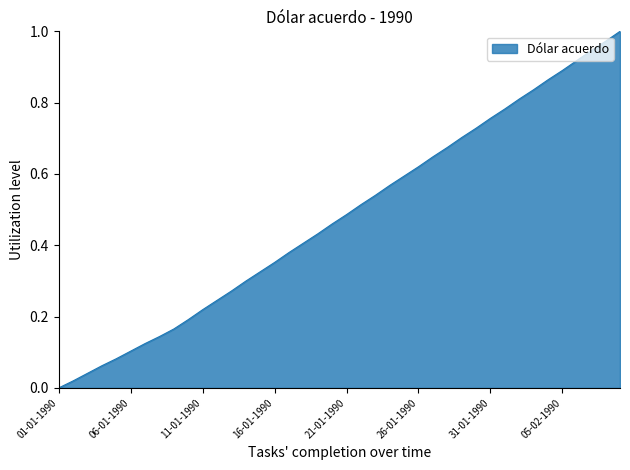

True or false: the data has more than 2 interior local peaks.

False